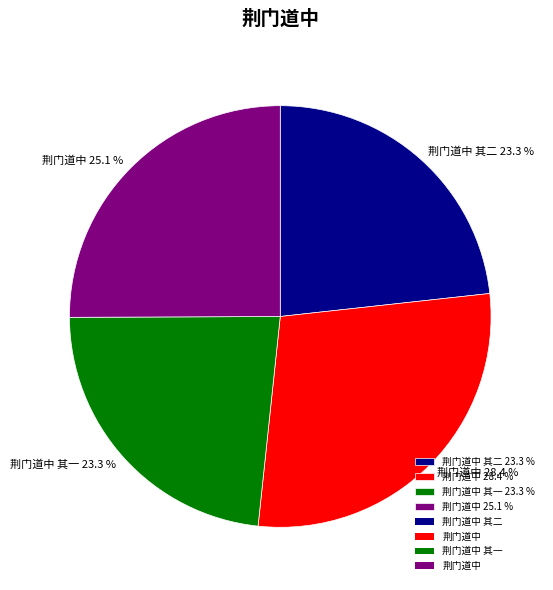

What percentage is NOT represented by 荆门道中 其一 23.3 %?

76.7%